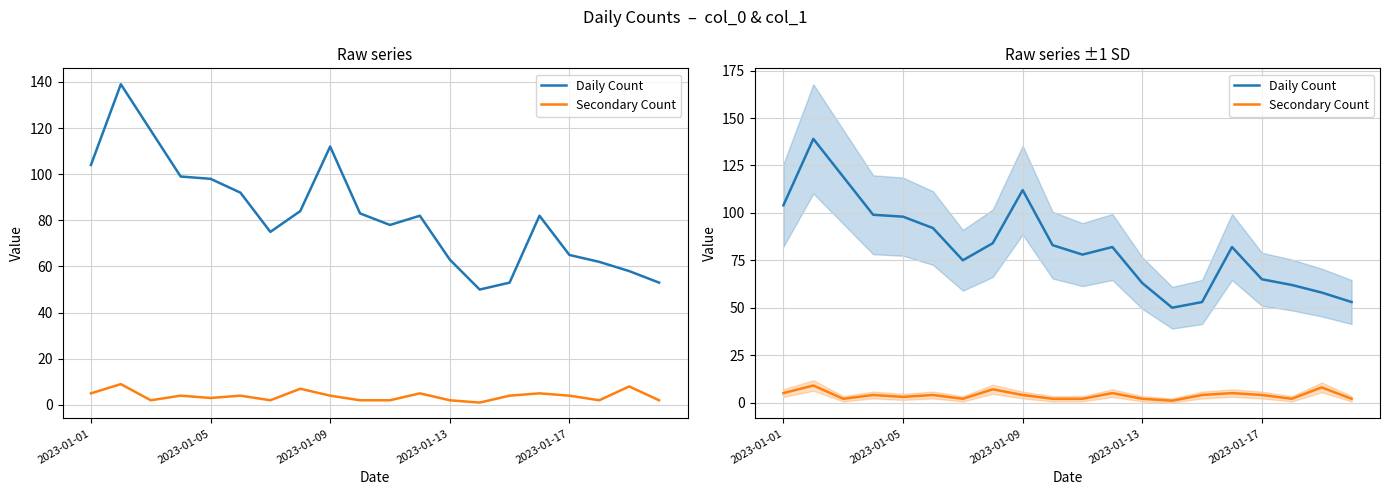

In Secondary Count, how many points are higher than both neighbors (excluding endpoints)?

7